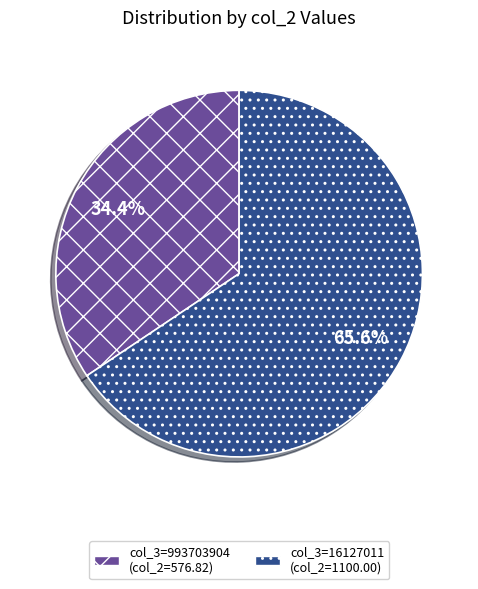

Count the number of slices in the pie.

2